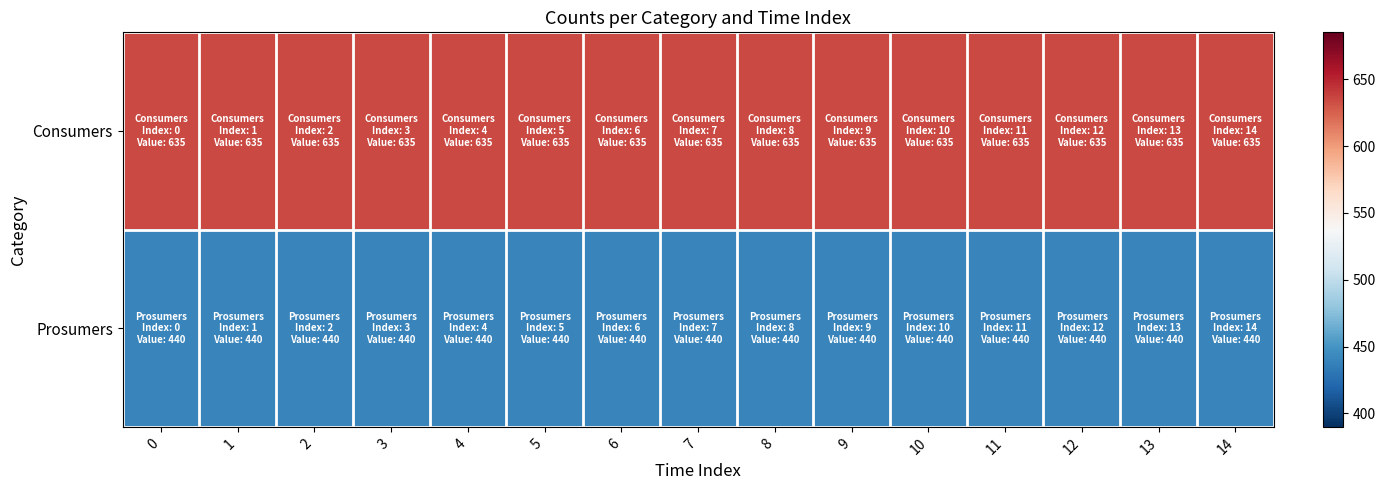

Reading left to right, what are all the values shown in this chart?

Consumers: 0=635	1=635	2=635	3=635	4=635	5=635	6=635	7=635	8=635	9=635	10=635	11=635	12=635	13=635	14=635
Prosumers: 0=440	1=440	2=440	3=440	4=440	5=440	6=440	7=440	8=440	9=440	10=440	11=440	12=440	13=440	14=440